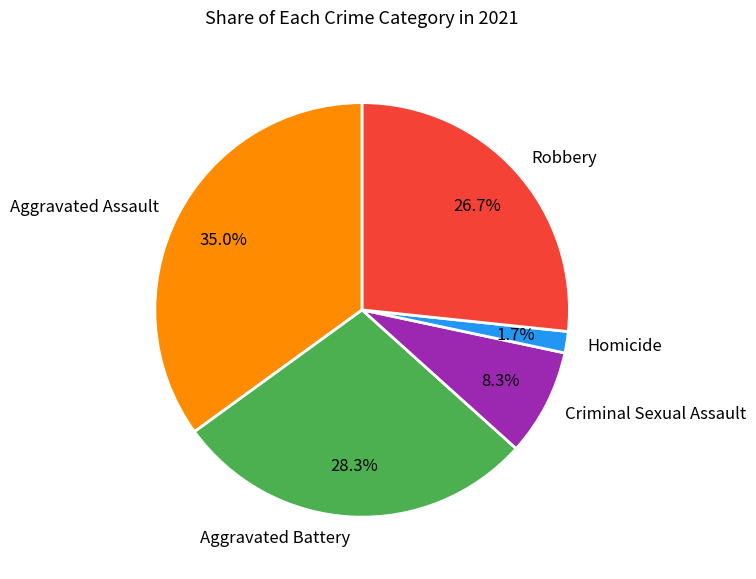

The Aggravated Assault slice represents 44% of the pie. True or false?

False